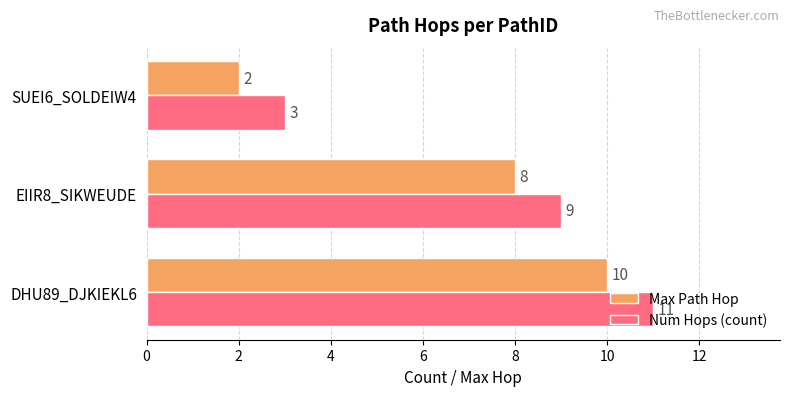

At which label does Num Hops (count) reach its minimum?

SUEI6_SOLDEIW4